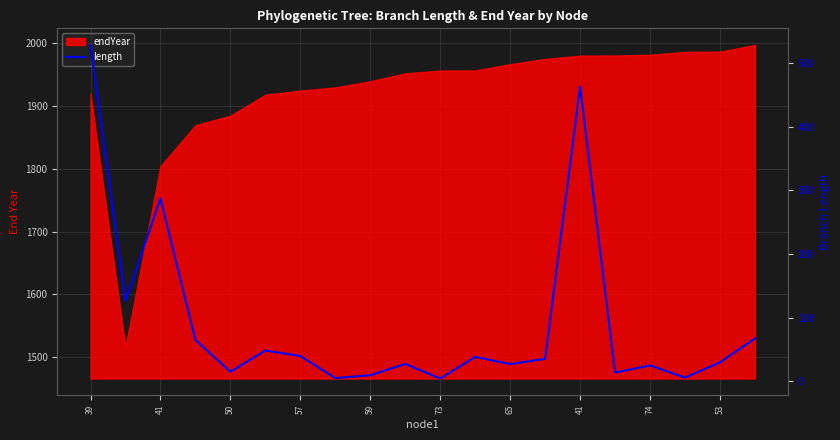

Where does the data first go above 35?

39